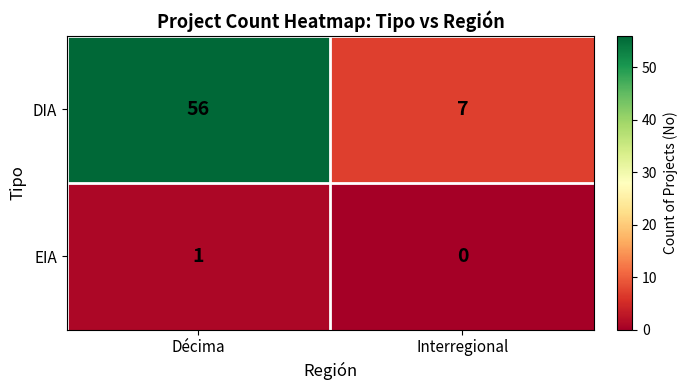

Reading left to right, list all the values displayed in this chart.

DIA: 56	7
EIA: 1	0